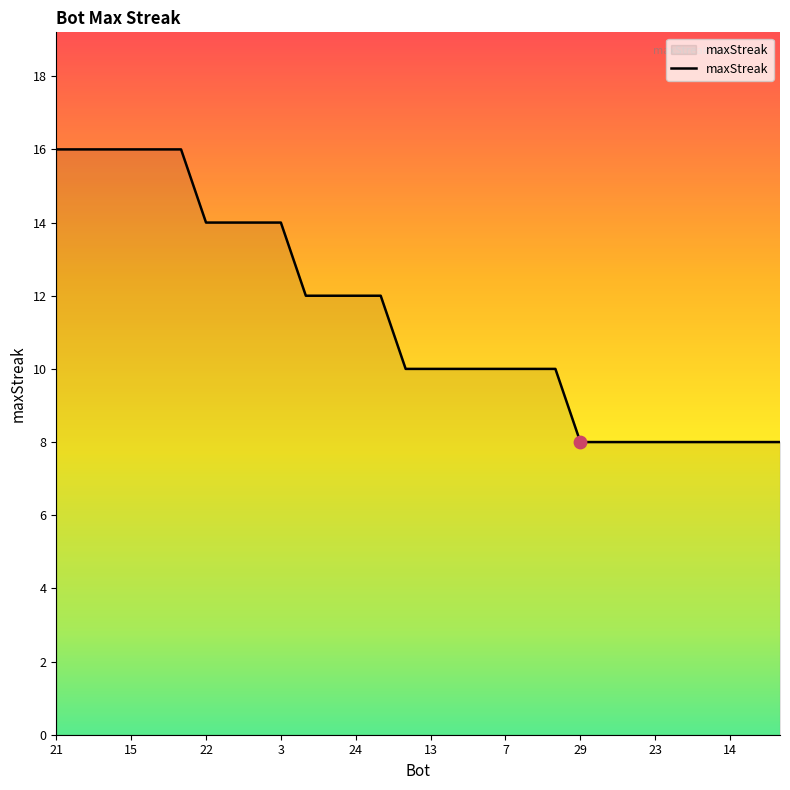

What is the smallest value displayed?

8